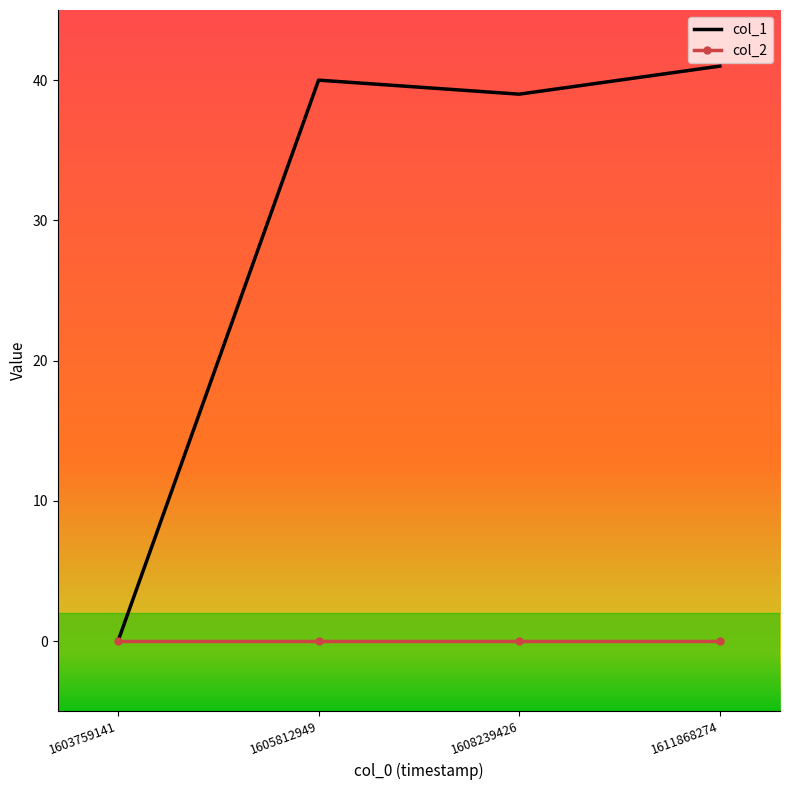

What is the highest value of the col_1 series?

41